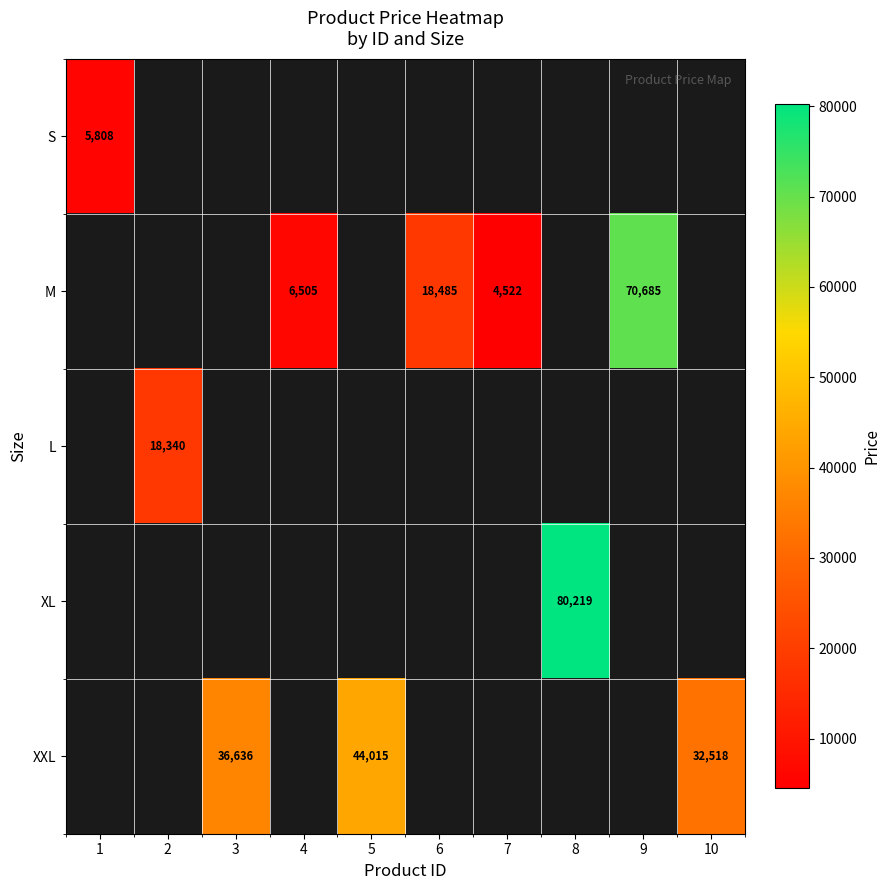

The value of S at 1 is 9272. True or false?

False